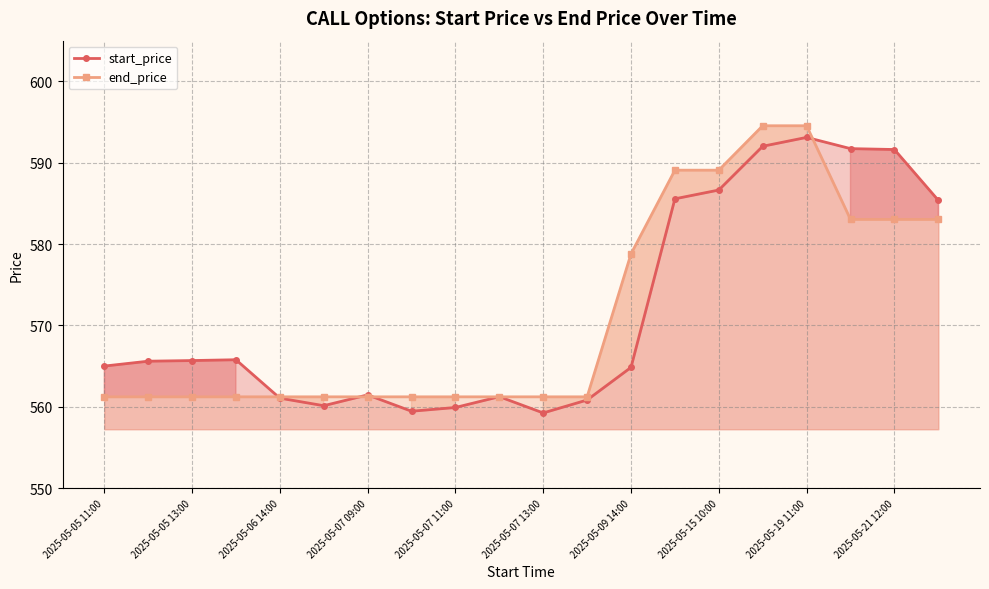

Which series has the largest total across all categories?

start_price